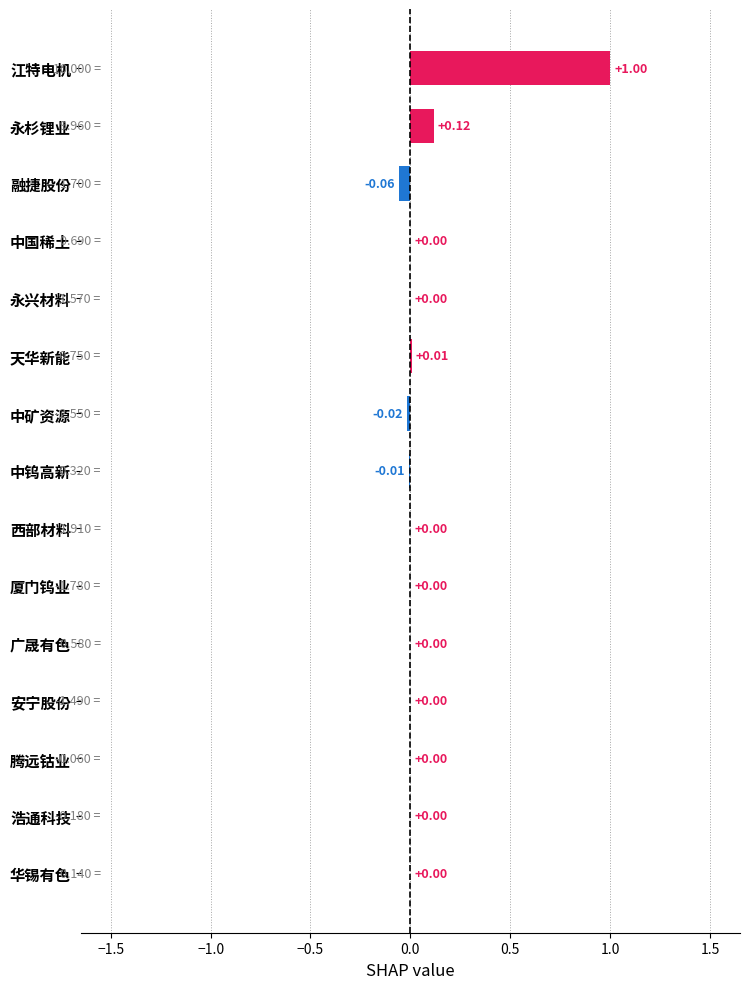

At which category does the chart reach its peak across all series?

江特电机